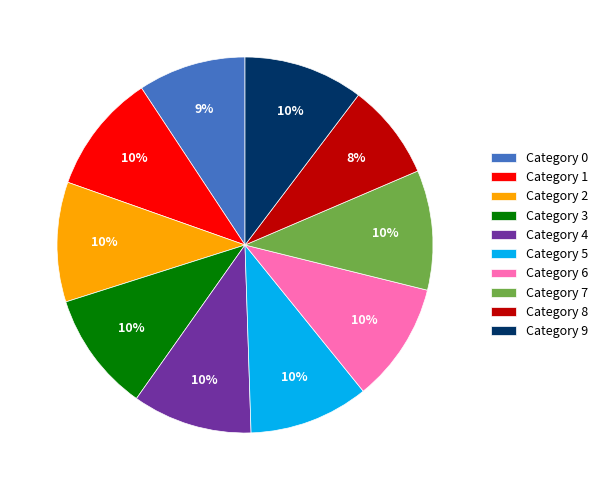

Combined, do Category 5 and Category 7 account for over 50%?

No